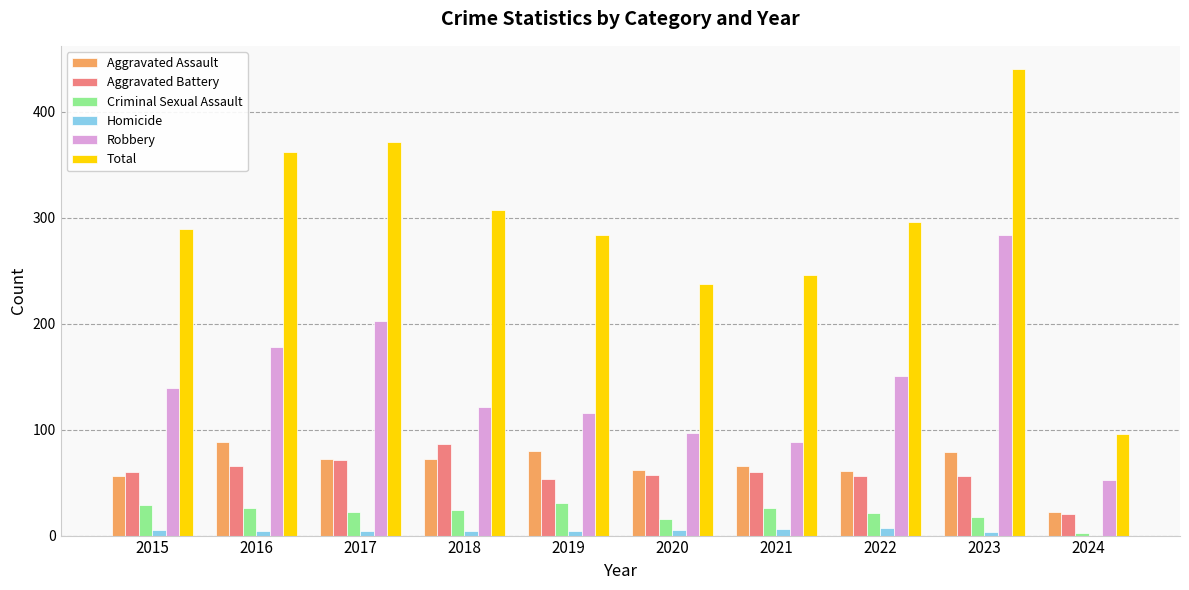

How many distinct data groups are displayed?

6